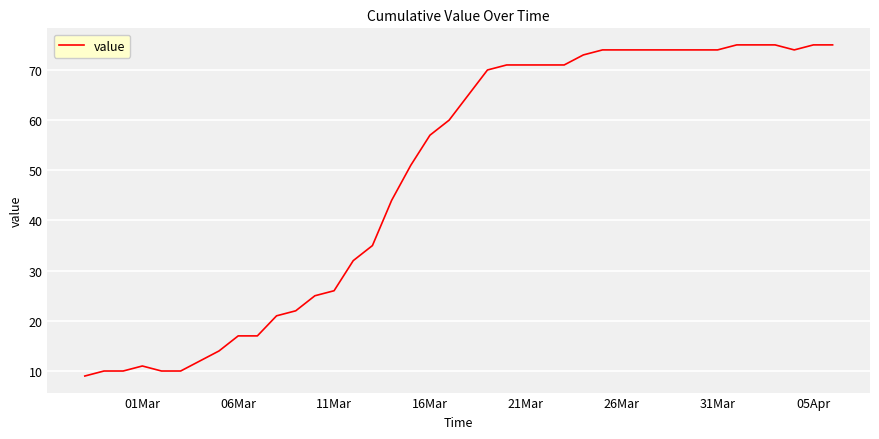

What is the difference between the maximum and minimum values?

66